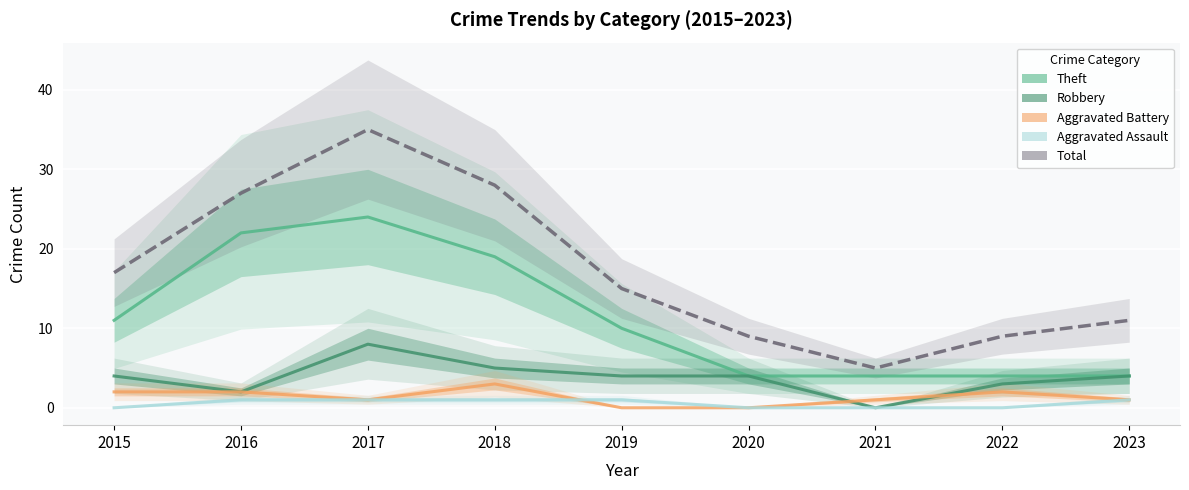

How many categories are shown in the chart?

9